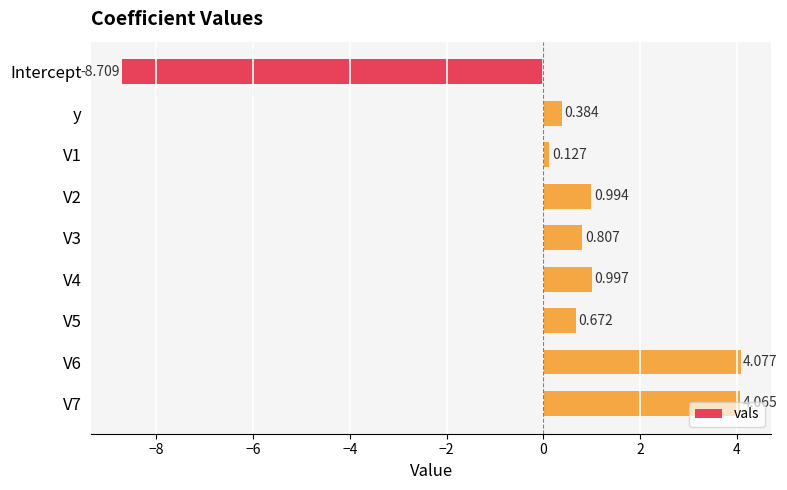

How many negative values are there?

1